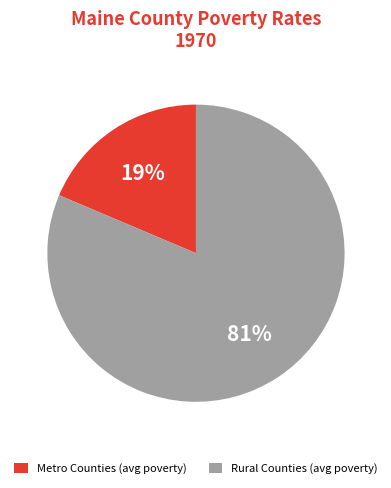

How many slices are in this pie chart?

2